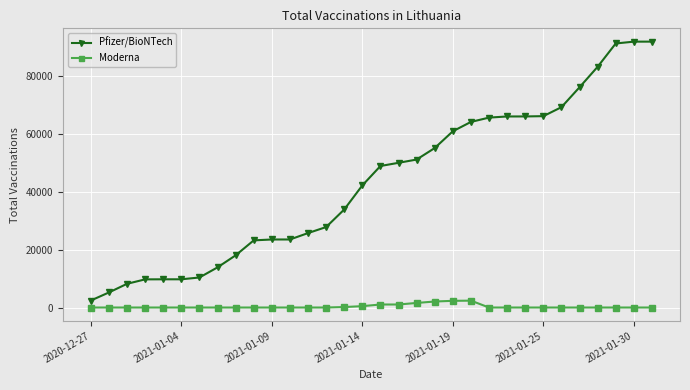

What is the minimum value for Pfizer/BioNTech?

2420